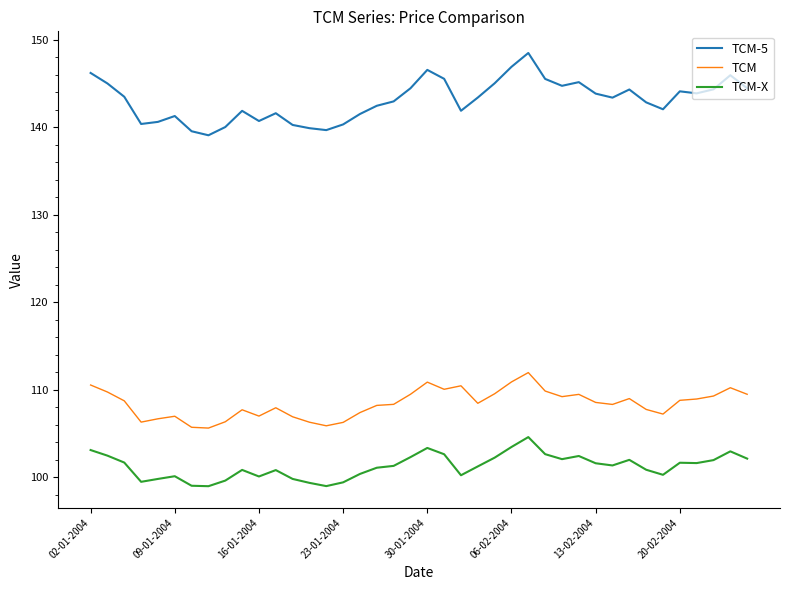

What is the difference between the maximum and minimum values in the TCM-5 series?

9.4